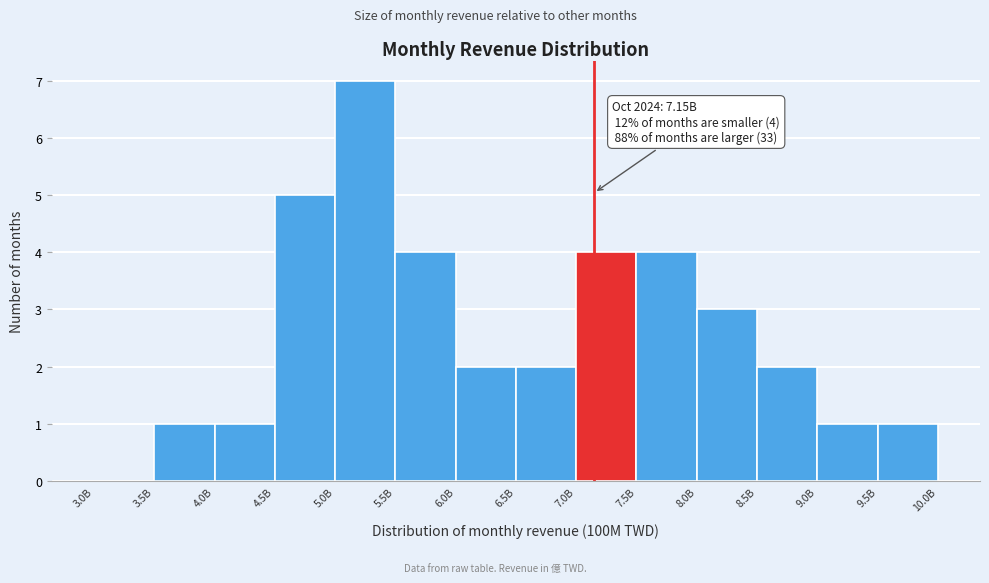

Reading left to right, transcribe all the data shown in this chart.

3.0B=0	3.5B=1	4.0B=1	4.5B=5	5.0B=7	5.5B=4	6.0B=2	6.5B=2	7.0B=4	7.5B=4	8.0B=3	8.5B=2	9.0B=1	9.5B=1